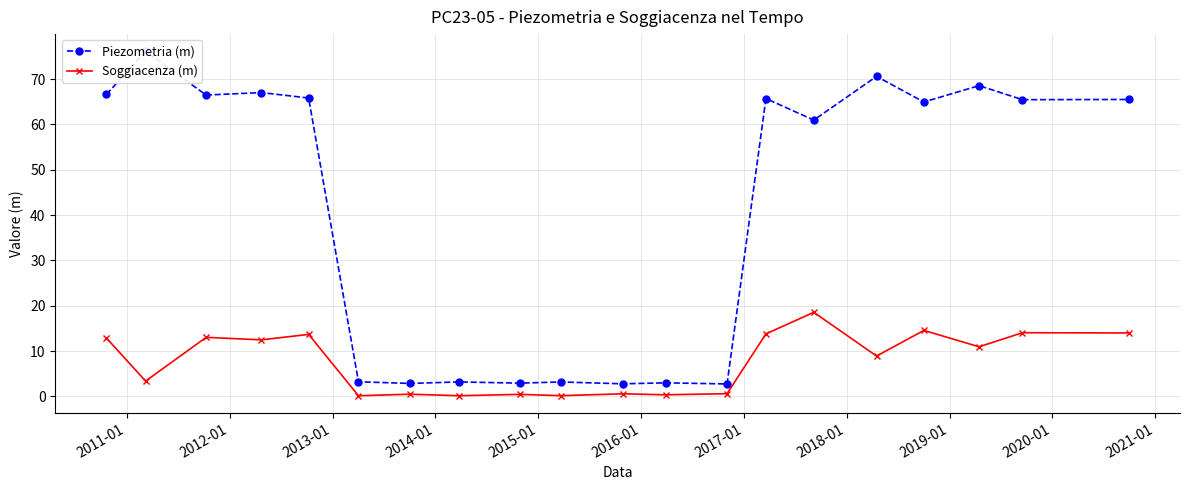

Rank the series by their average value, from highest to lowest.

Piezometria (m), Soggiacenza (m)